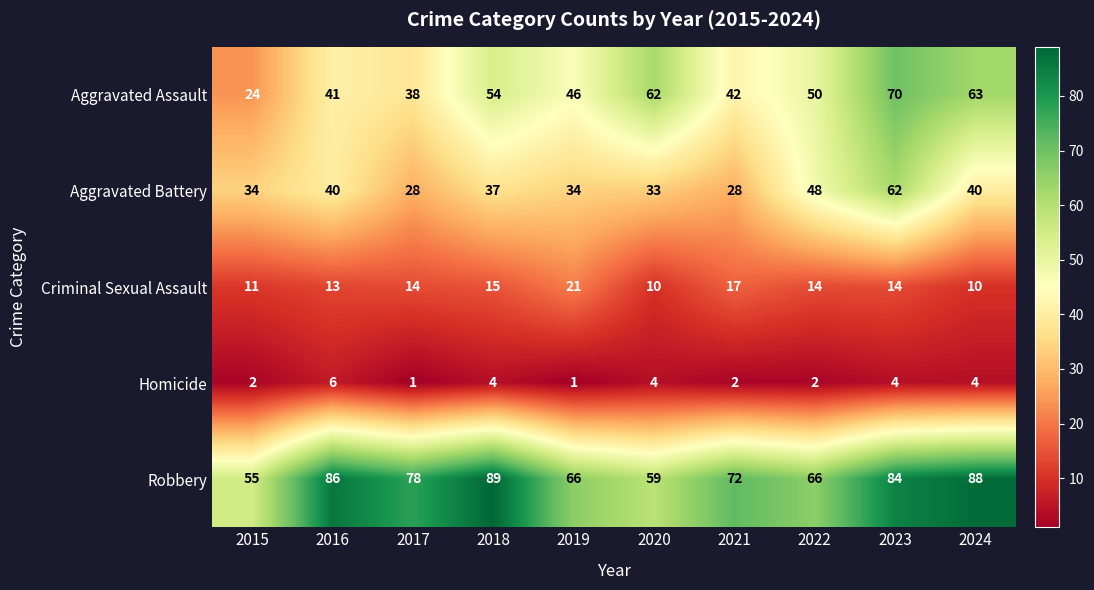

Rank the series by their maximum value, from highest to lowest.

Robbery, Aggravated Assault, Aggravated Battery, Criminal Sexual Assault, Homicide